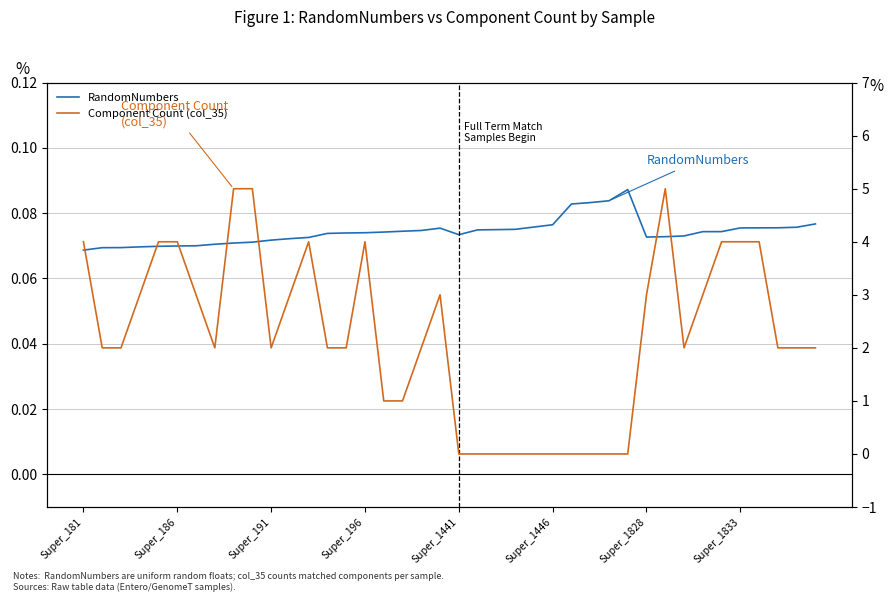

In Component Count (col_35), how many points are higher than both neighbors (excluding endpoints)?

4